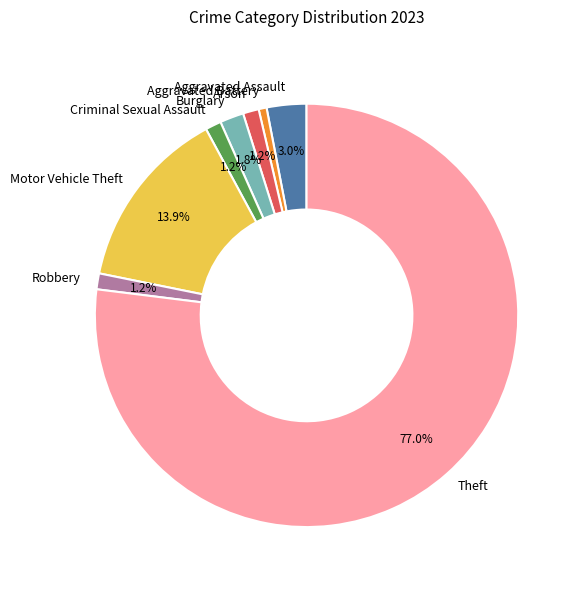

How many slices are in this pie chart?

8